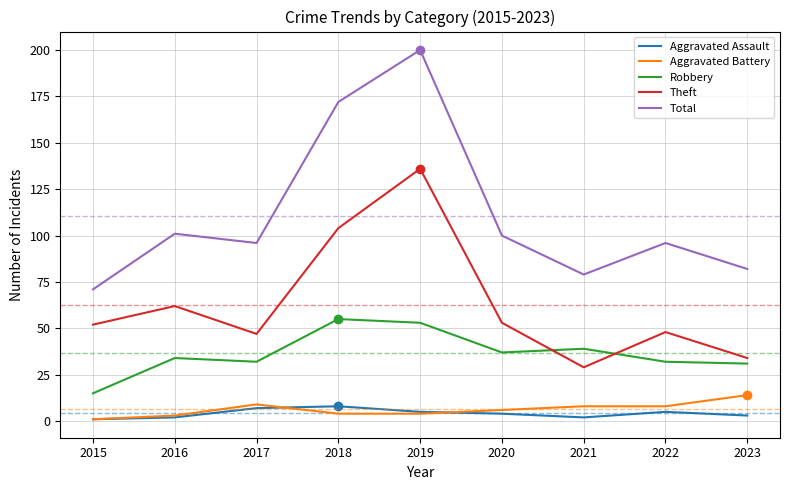

Reading left to right, transcribe all the data shown in this chart.

Aggravated Assault: 2015=1	2016=2	2017=7	2018=8	2019=5	2020=4	2021=2	2022=5	2023=3
Aggravated Battery: 2015=1	2016=3	2017=9	2018=4	2019=4	2020=6	2021=8	2022=8	2023=14
Robbery: 2015=15	2016=34	2017=32	2018=55	2019=53	2020=37	2021=39	2022=32	2023=31
Theft: 2015=52	2016=62	2017=47	2018=104	2019=136	2020=53	2021=29	2022=48	2023=34
Total: 2015=71	2016=101	2017=96	2018=172	2019=200	2020=100	2021=79	2022=96	2023=82